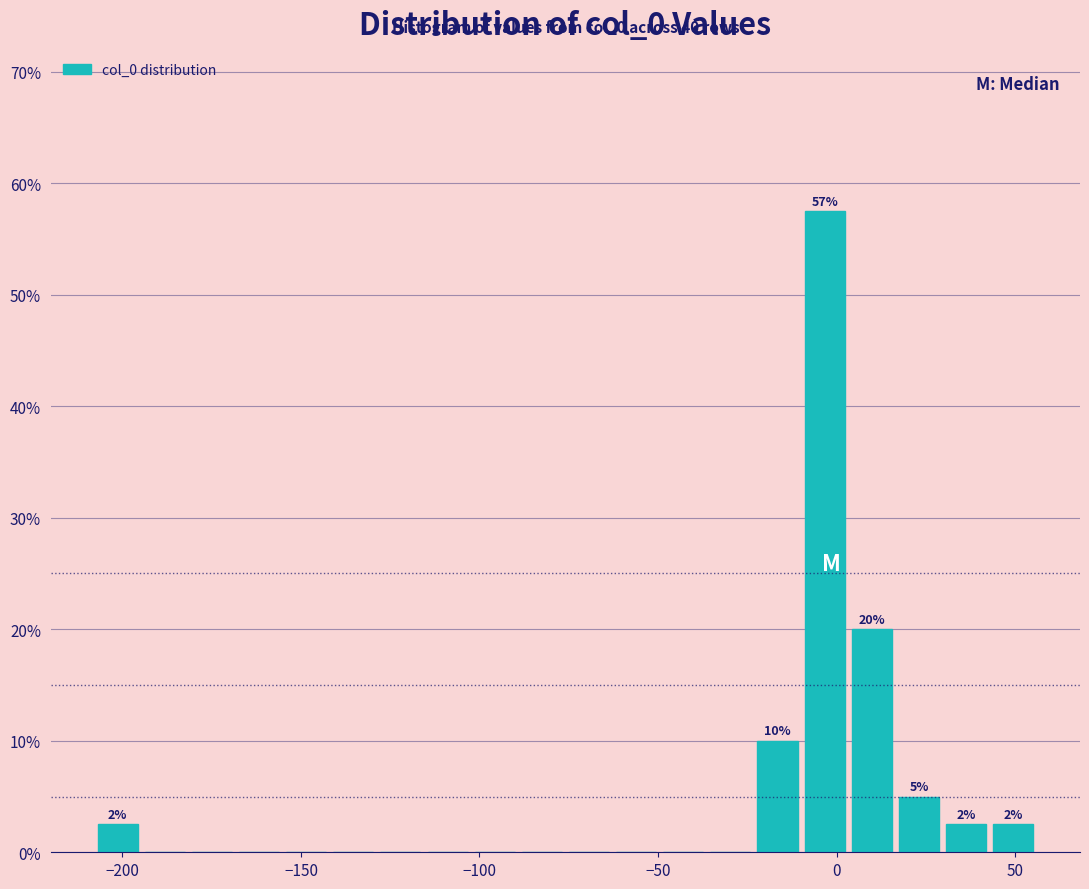

Read against the x-axis, roughly where is the centre of the tallest bar?

-5